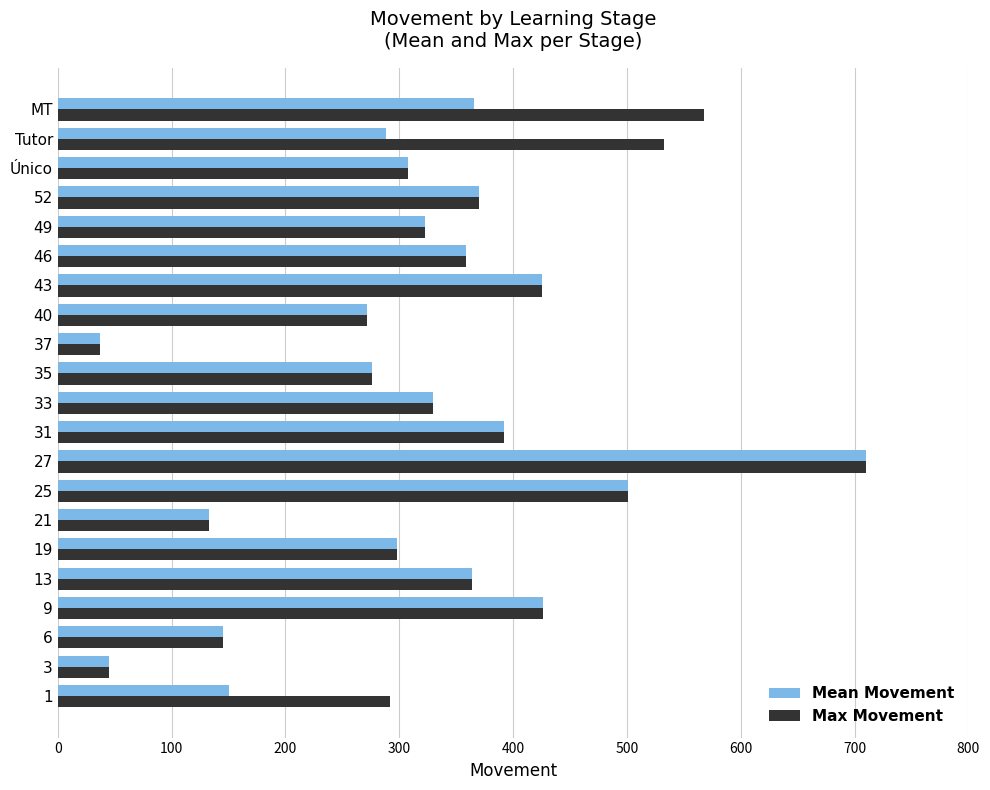

What is the total value across all series at 3?

90.0